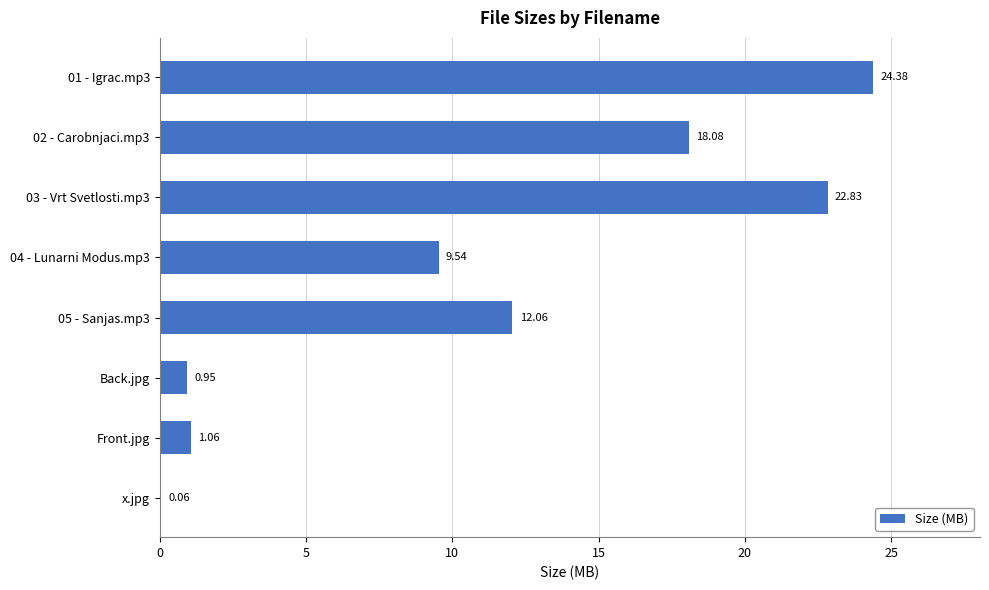

Which has a higher value, 02 - Carobnjaci.mp3 or Back.jpg?

02 - Carobnjaci.mp3